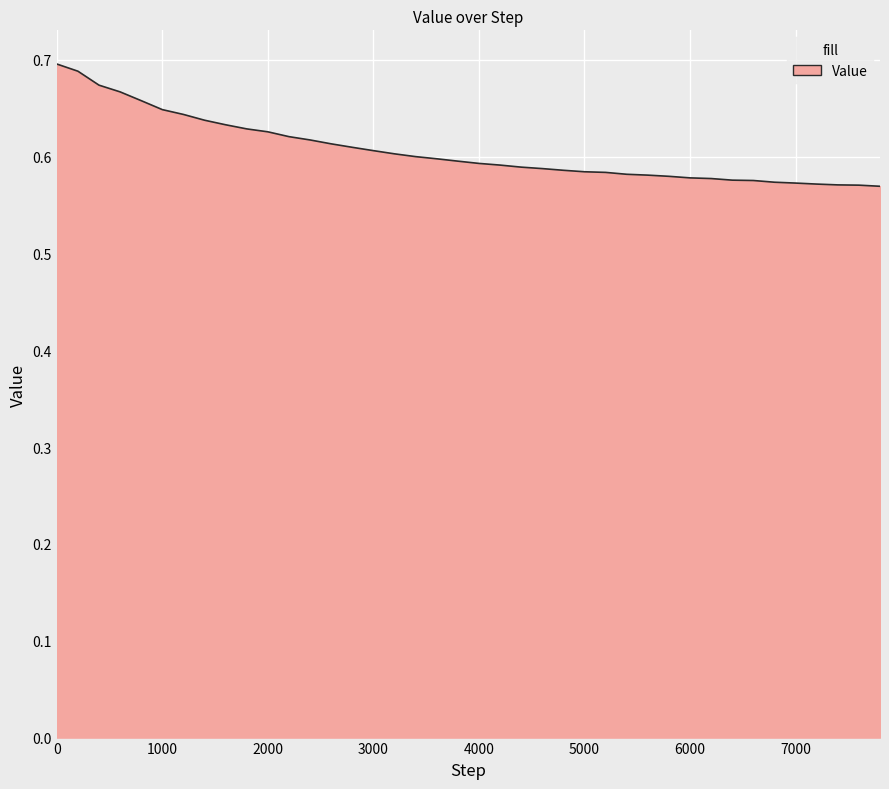

Does the chart display data point markers on the line(s)?

No